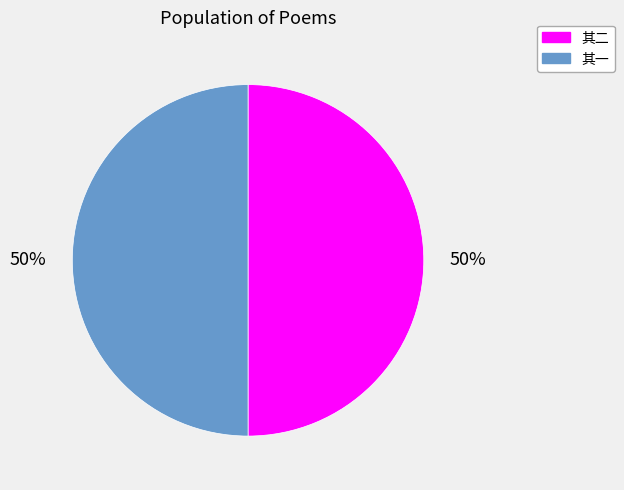

Is the sum of 其二 and 其一 greater than half?

Yes